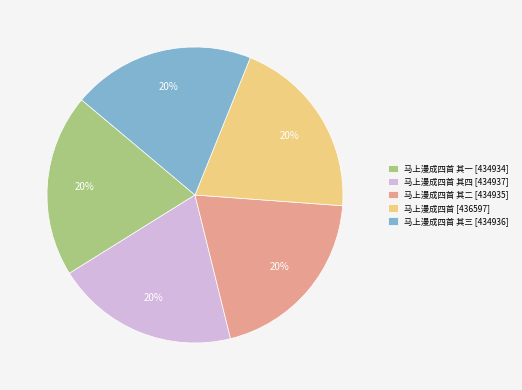

Combined, do 马上漫成四首 其一 [434934] and 马上漫成四首 [436597] account for over 50%?

No